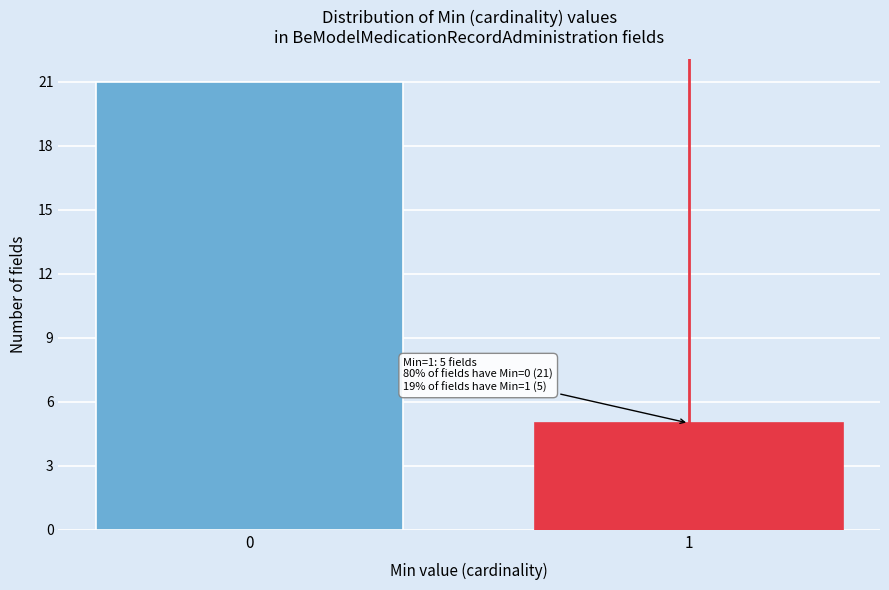

Reading right to left, extract all data points from this chart.

1=5	0=21